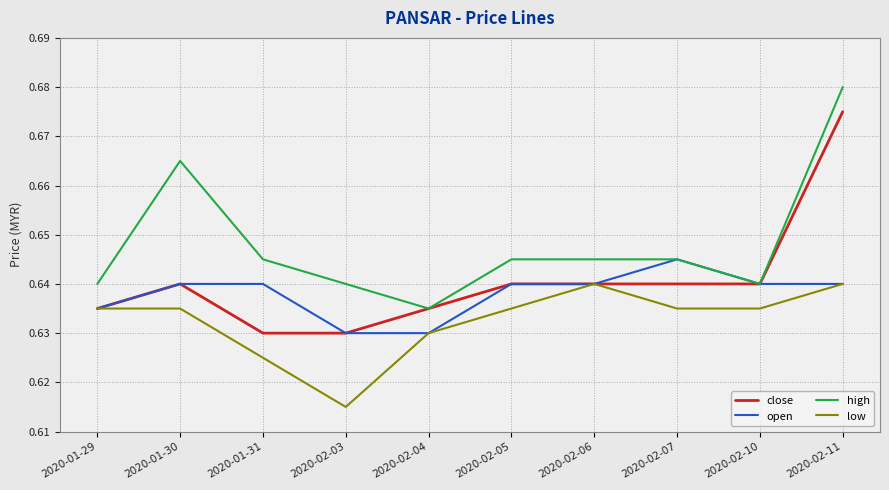

True or false: high and low cross at least once.

False